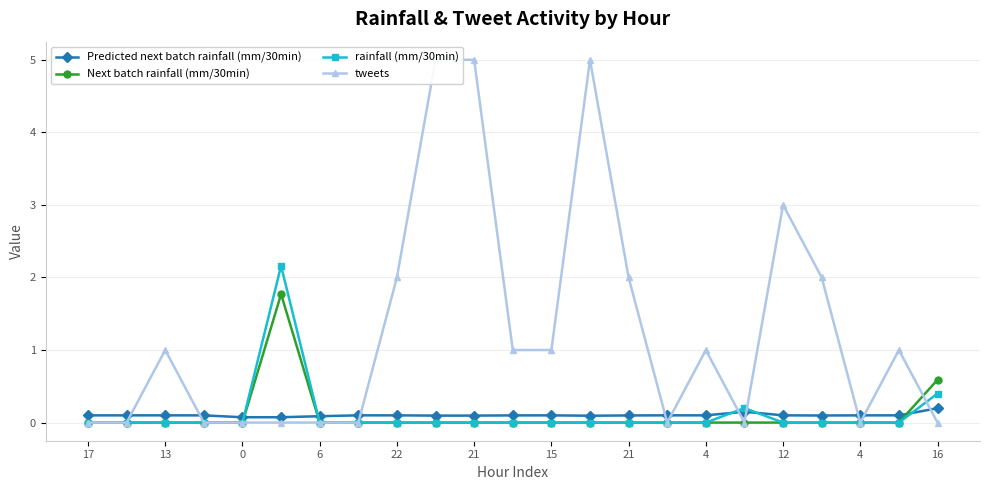

The tweets series shows 0.0 at 17. True or false?

True